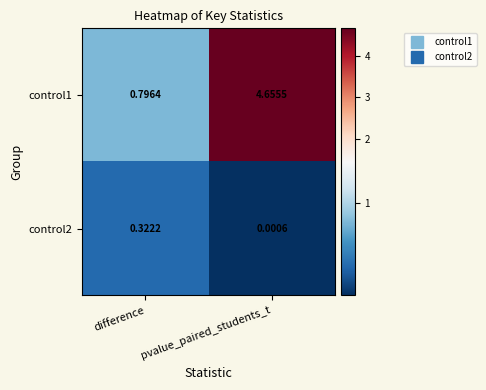

Where is control2 nearest to the value 0?

pvalue_paired_students_t